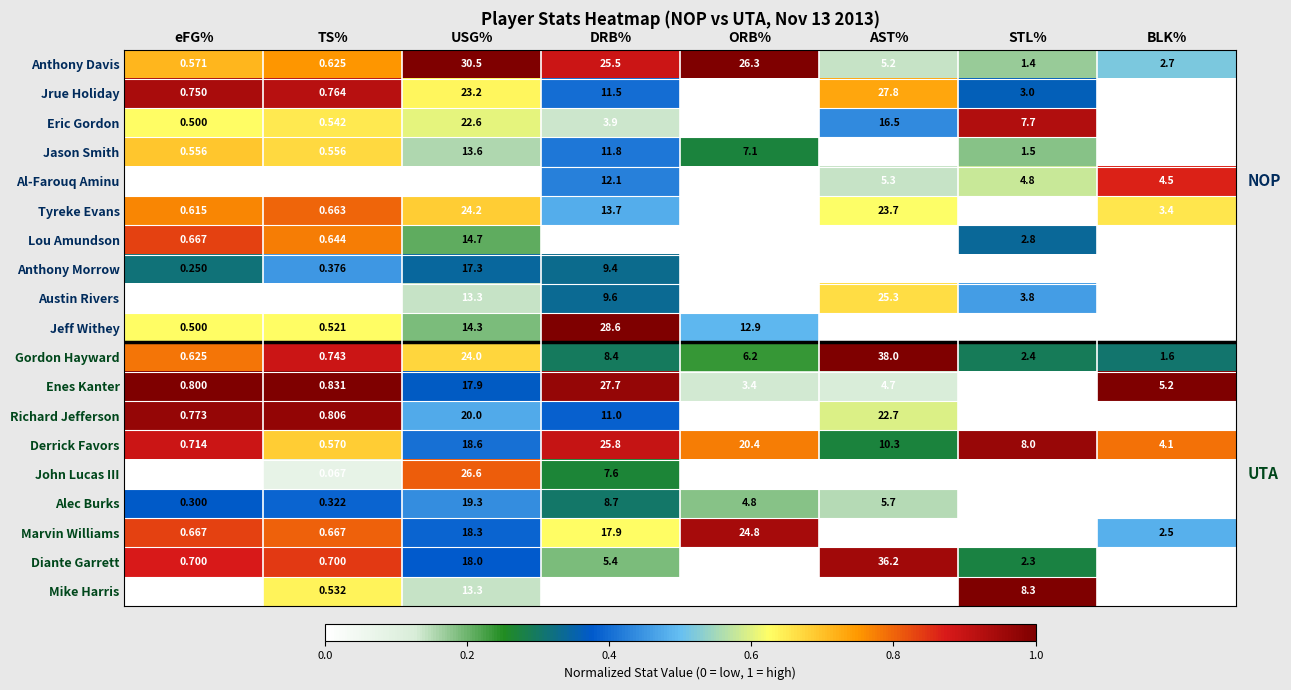

Which series changed the most between eFG% and STL%?

Mike Harris